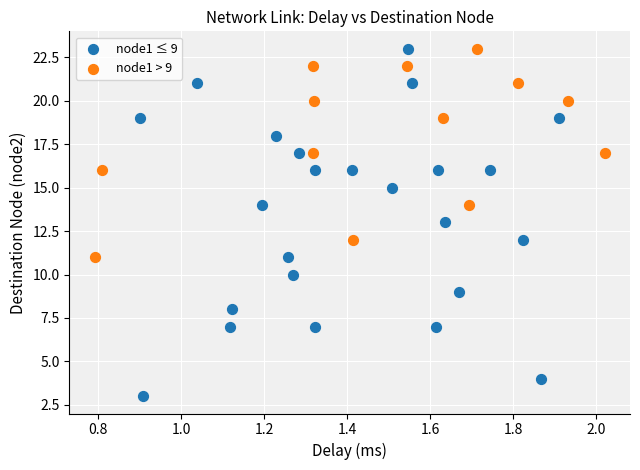

Which series has the widest spread of Y values?

node1 ≤ 9